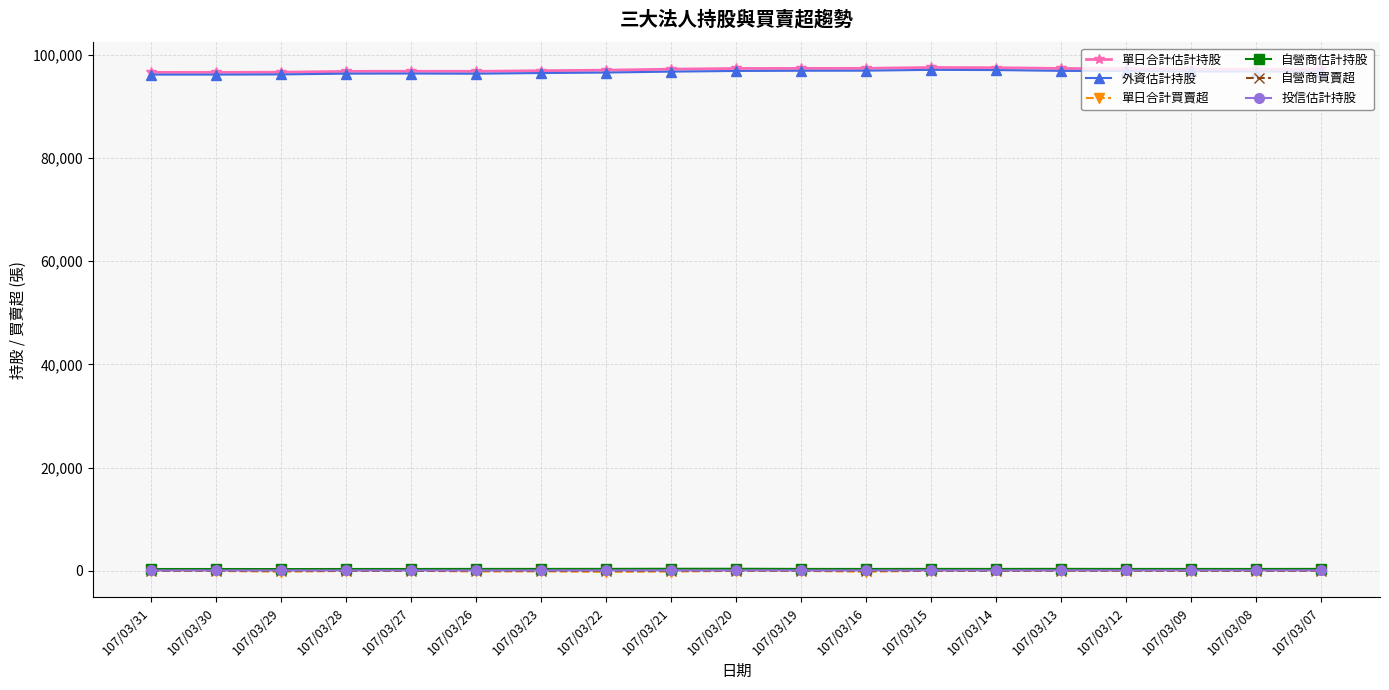

What are all the series names shown in the legend?

單日合計估計持股, 外資估計持股, 單日合計買賣超, 自營商估計持股, 自營商買賣超, 投信估計持股